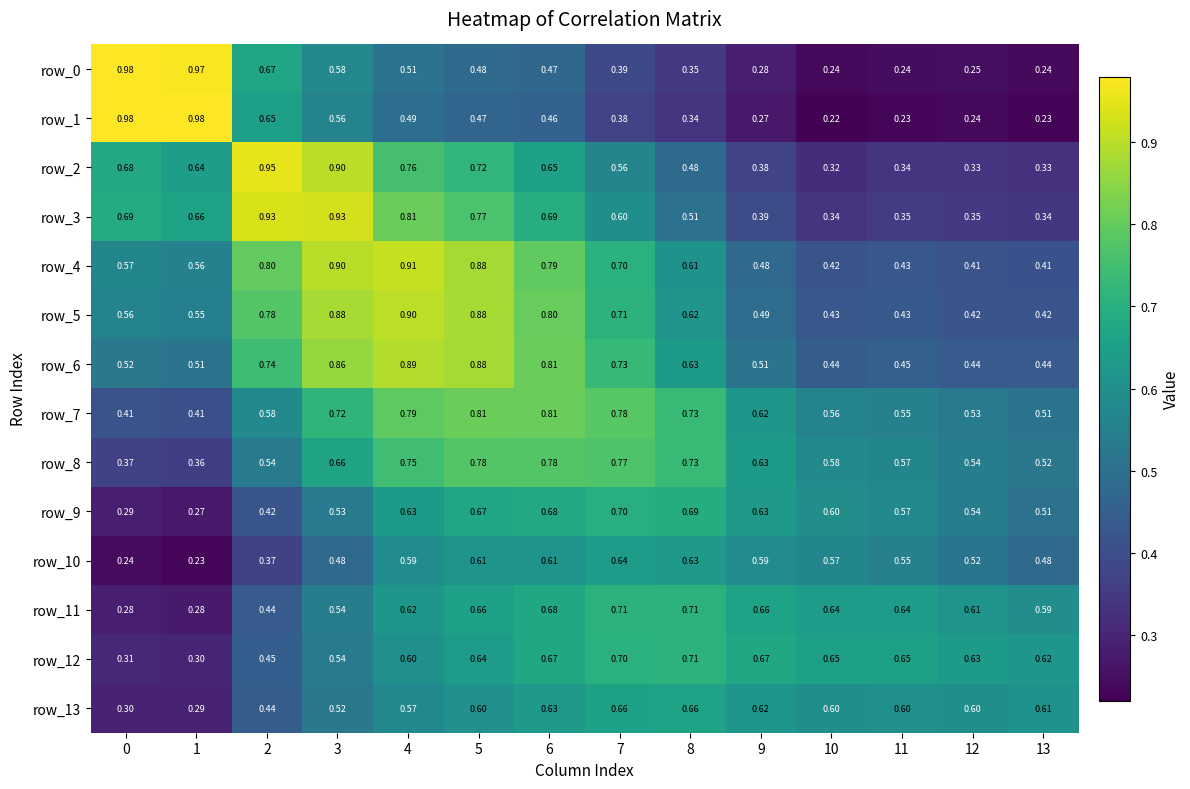

Count the number of categories in the chart.

14